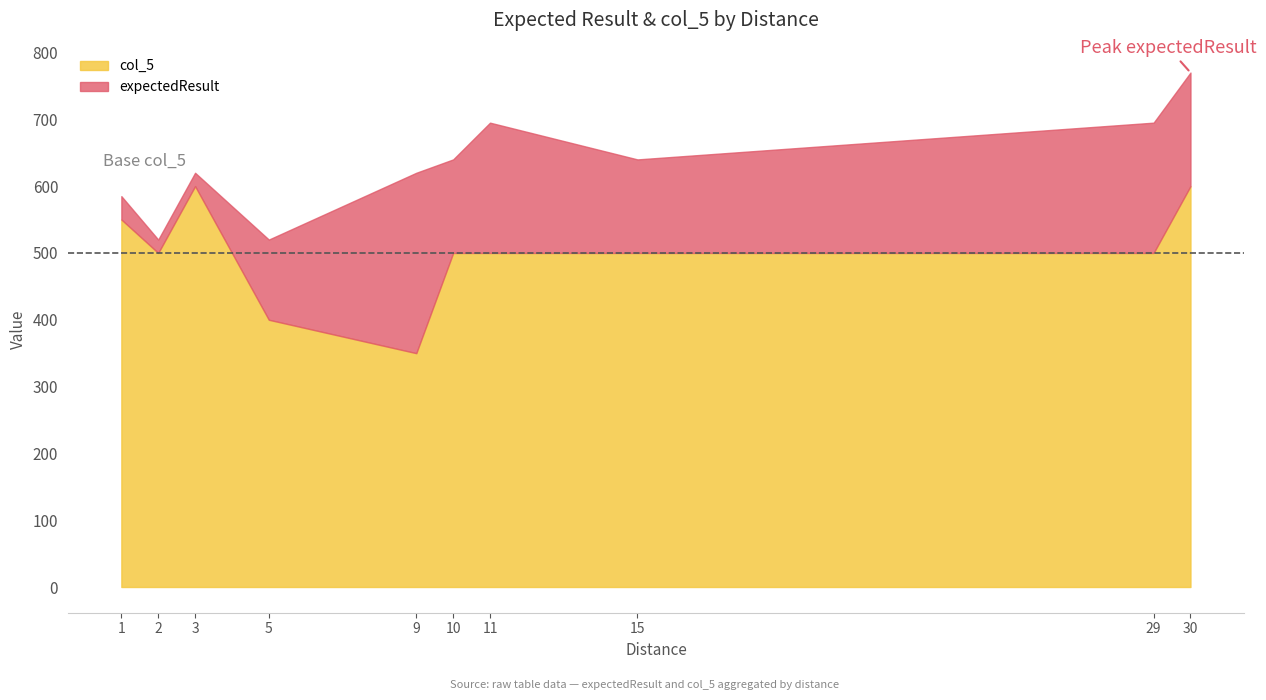

The value of col_5 at 15 is 500. True or false?

True